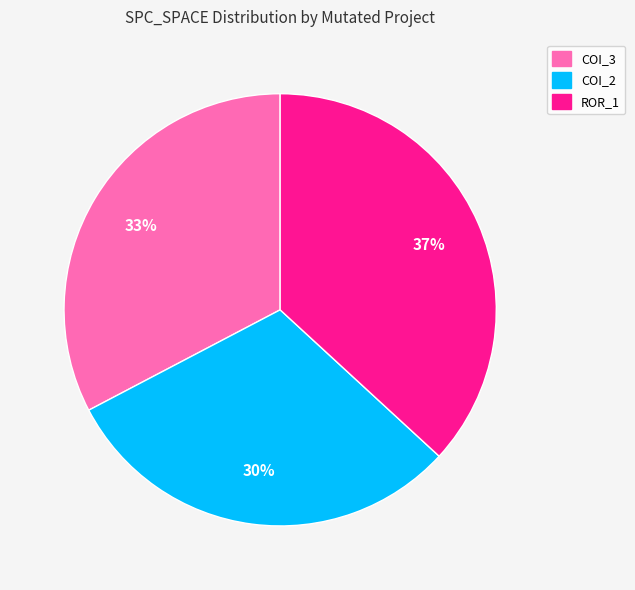

Is there a majority slice in this chart?

No